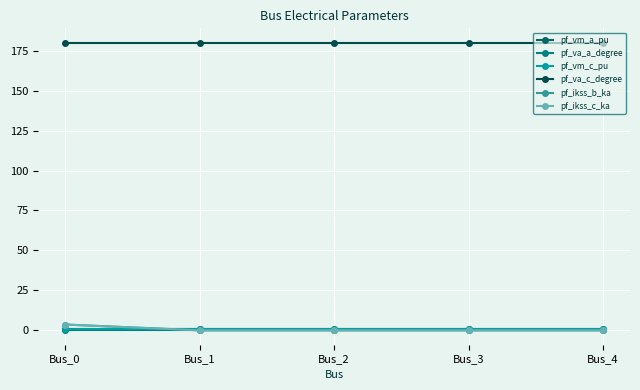

Which series has the largest total across all categories?

pf_va_c_degree